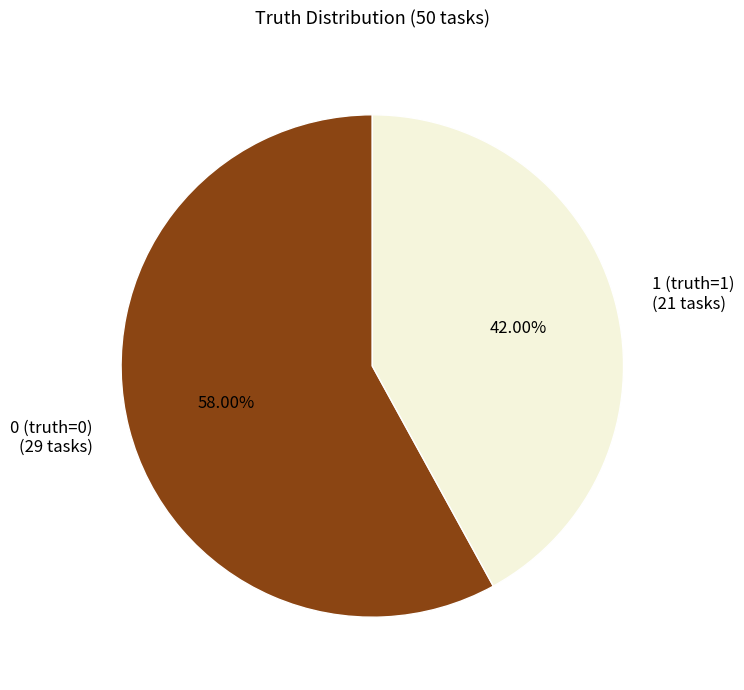

What percentage is NOT represented by 1 (truth=1)?

58.0%